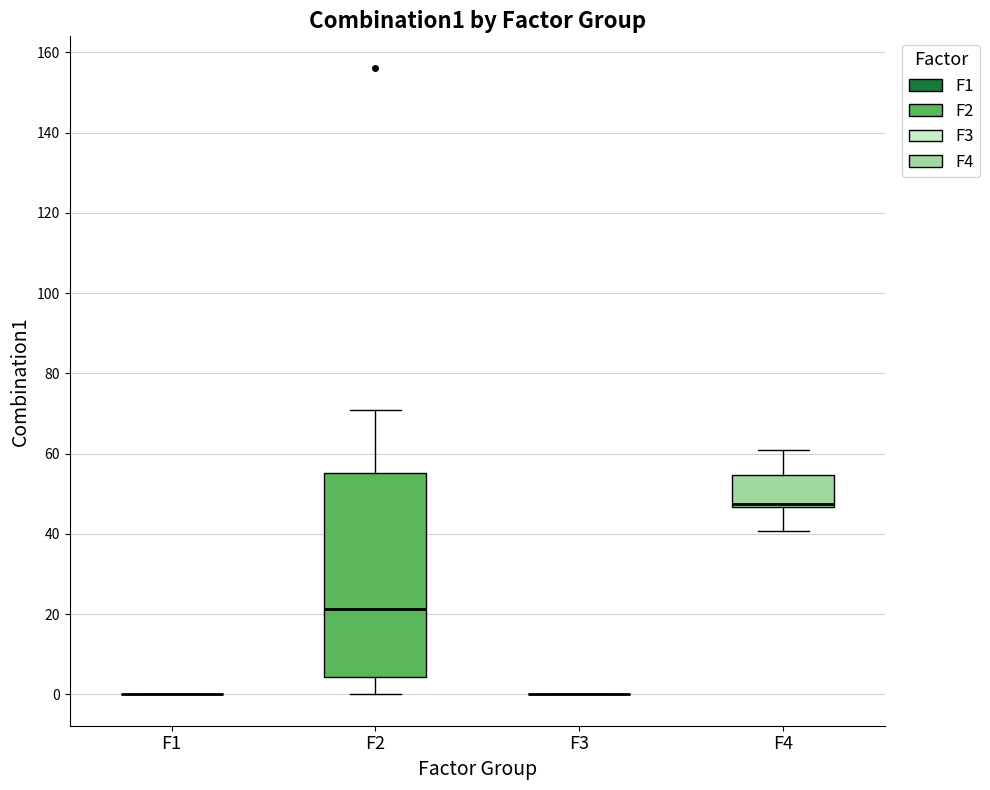

Comparing the boxes themselves (not the whiskers), which one is the tallest?

F2